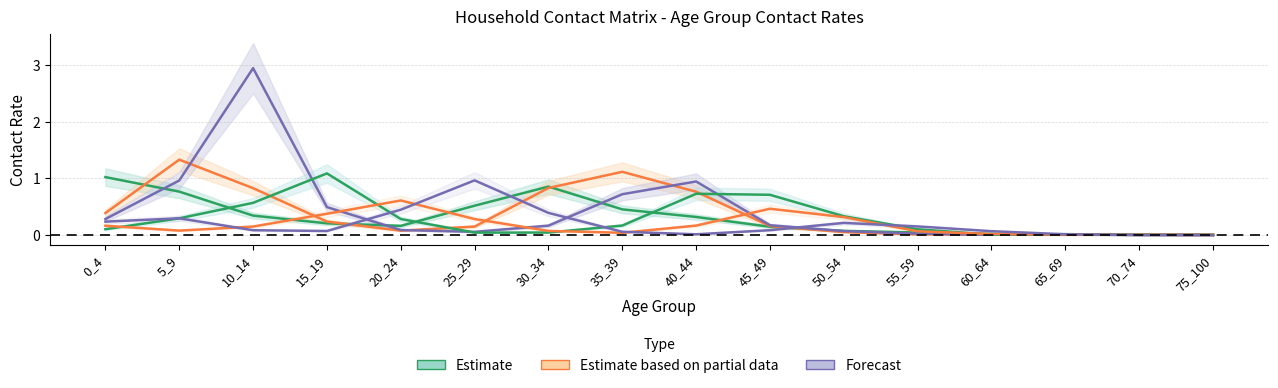

How many interior local peaks does the 15_19 series have?

3